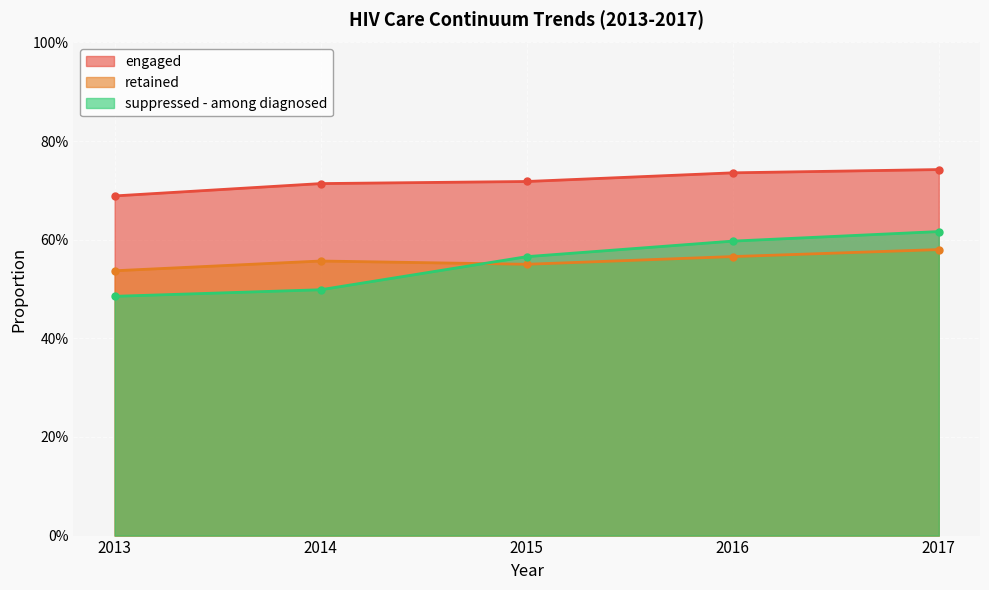

Reading right to left, list all the values displayed in this chart.

engaged: 2017=0.7	2016=0.7	2015=0.7	2014=0.7	2013=0.7
retained: 2017=0.6	2016=0.6	2015=0.6	2014=0.6	2013=0.5
suppressed - among diagnosed: 2017=0.6	2016=0.6	2015=0.6	2014=0.5	2013=0.5